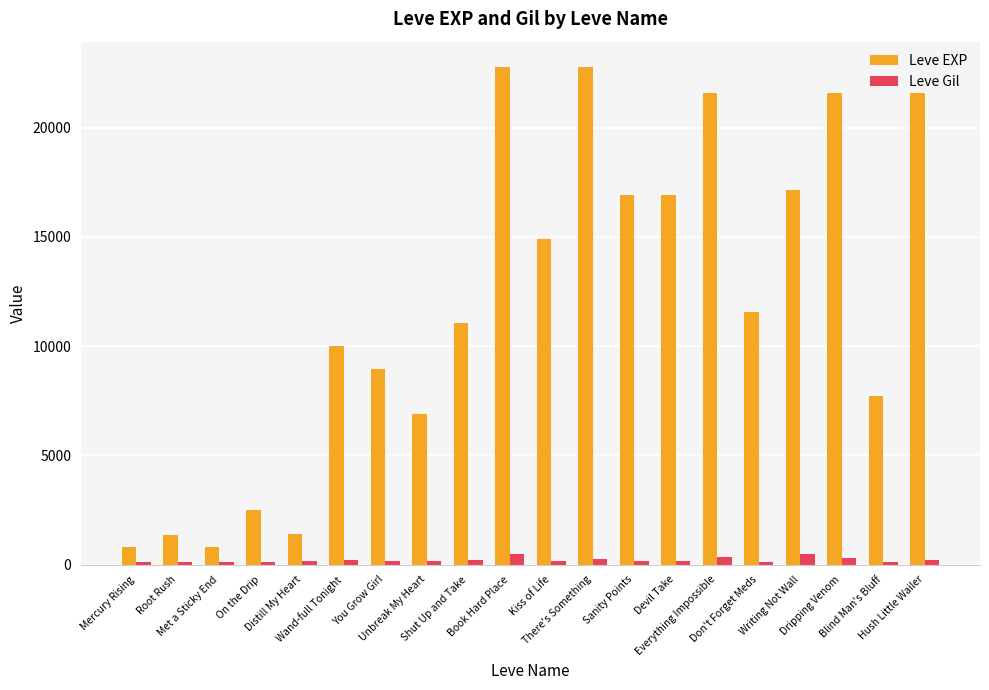

What is the label of the 12th bar from the right?

Shut Up and Take